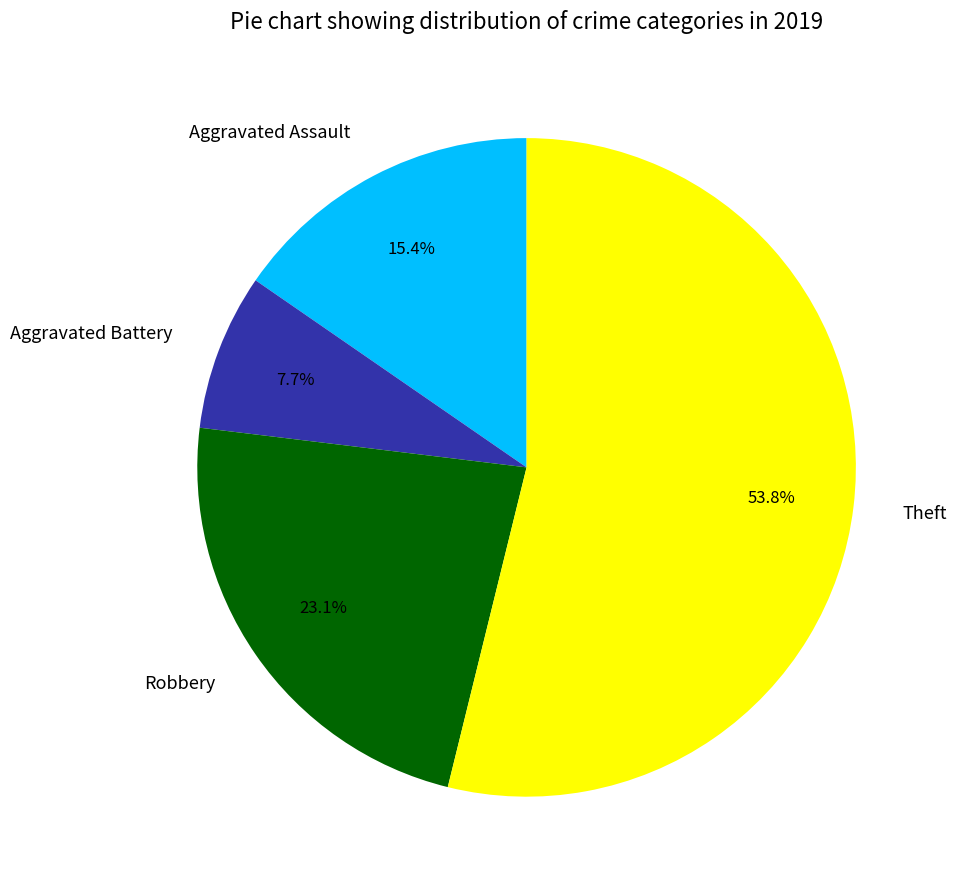

To the nearest percent, what is the combined percentage of Aggravated Battery and Robbery?

31%